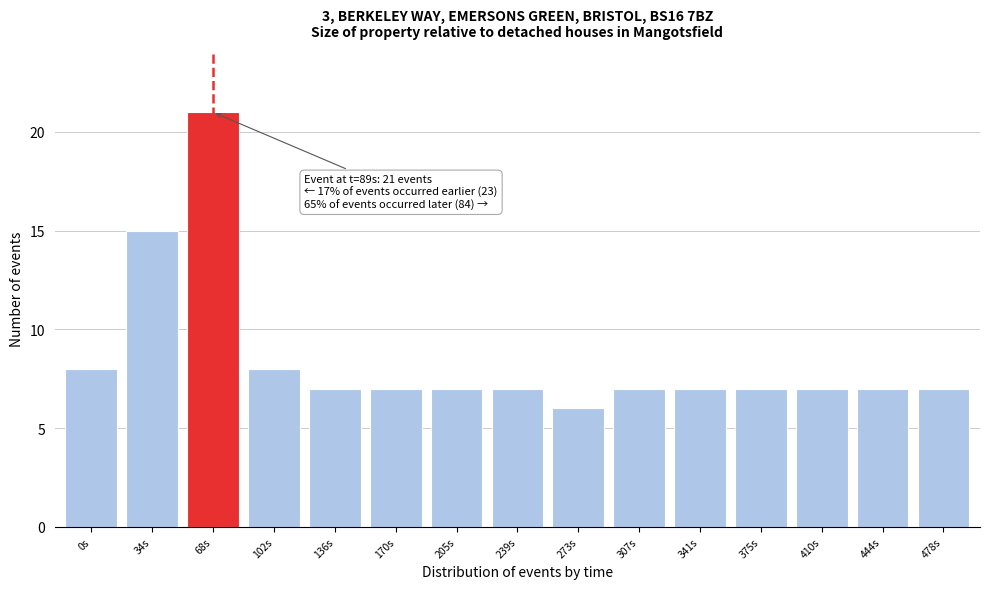

Reading left to right, extract all data points from this chart.

8	15	21	8	7	7	7	7	6	7	7	7	7	7	7